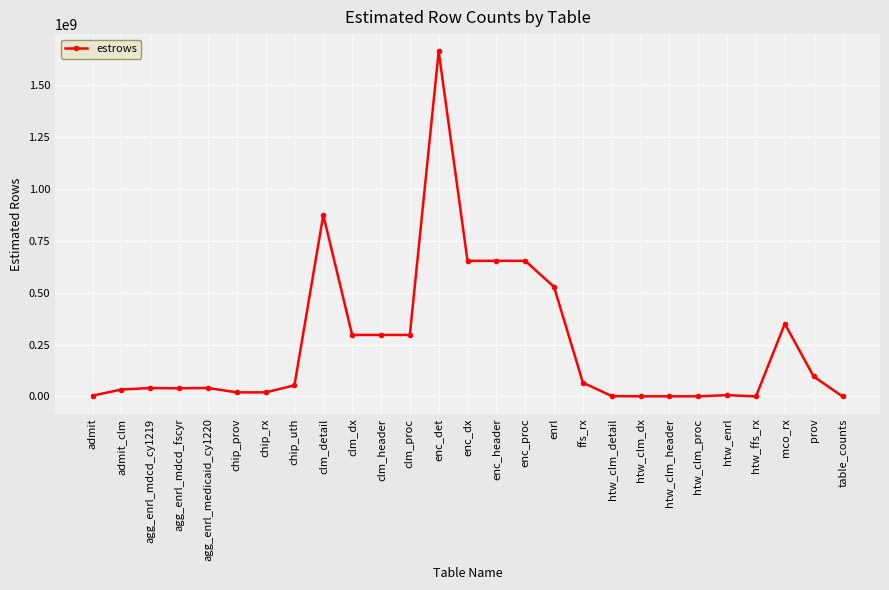

What is the minimum value shown in the chart?

151